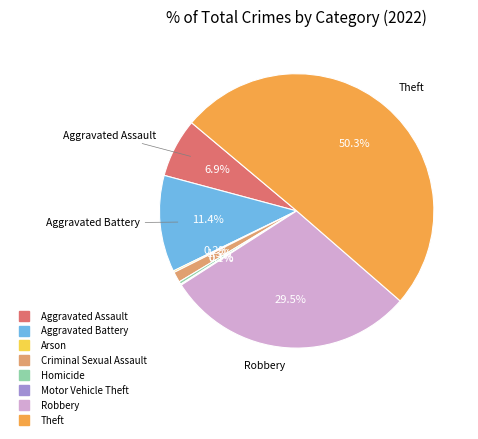

Which category has the biggest portion of the pie?

Theft